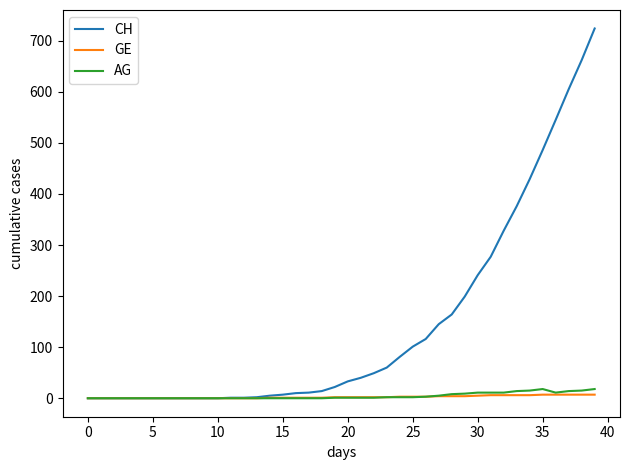

What is the maximum value shown in the chart?

724